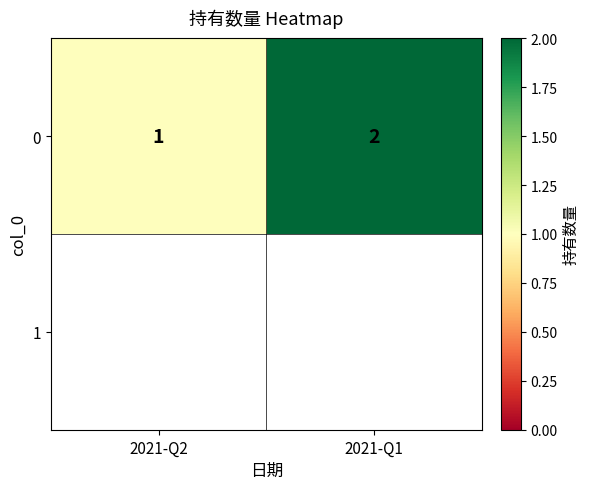

Rank the categories by value from lowest to highest.

2021-Q2, 2021-Q1